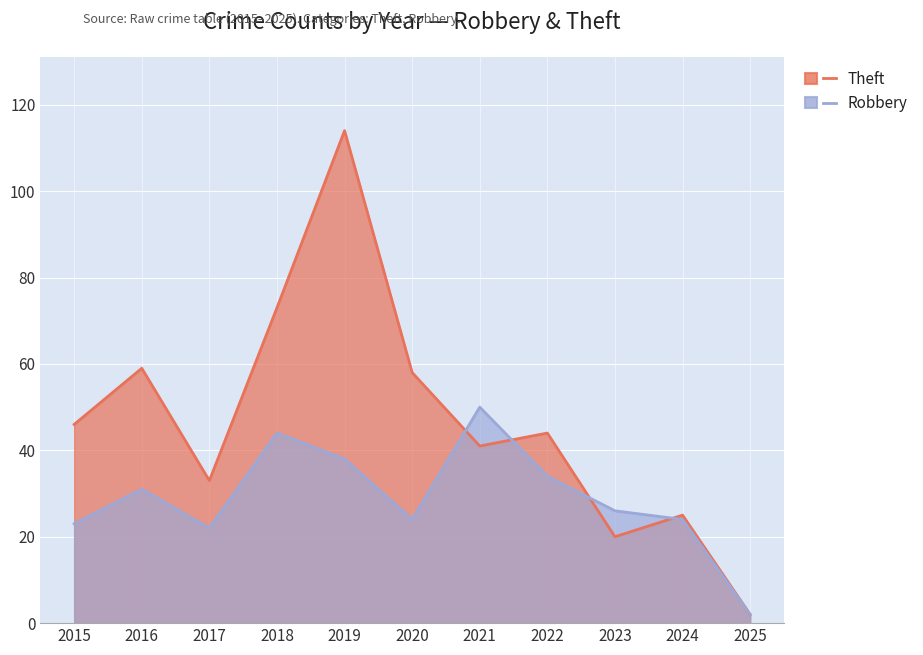

True or false: Robbery has a value of 50 at 2021.

True